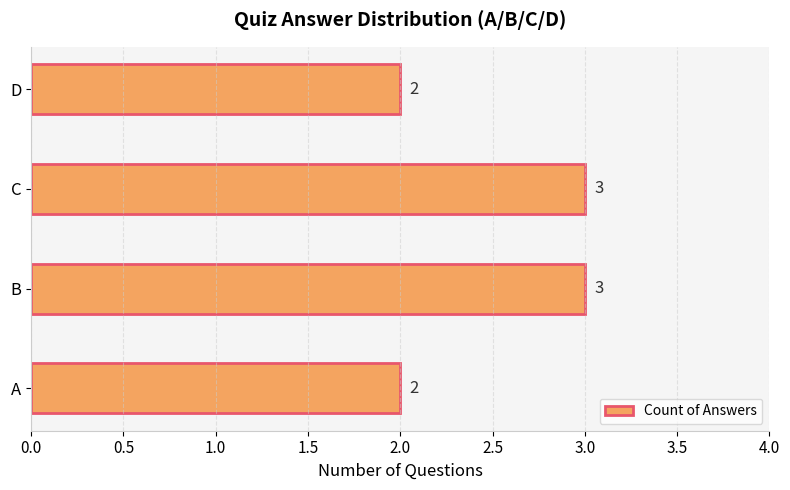

Which has a higher value, D or C?

C